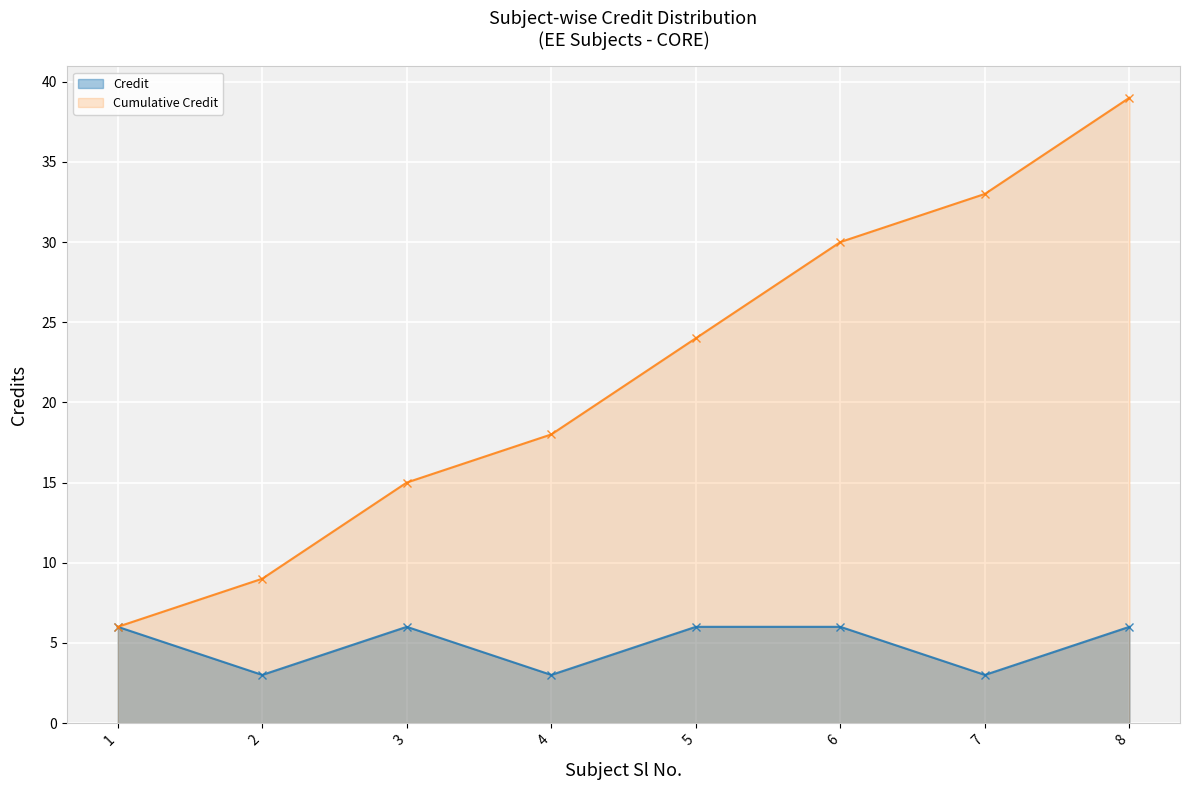

Reading right to left, extract all data points from this chart.

Credit: 8=6	7=3	6=6	5=6	4=3	3=6	2=3	1=6
Cumulative Credit: 8=39	7=33	6=30	5=24	4=18	3=15	2=9	1=6